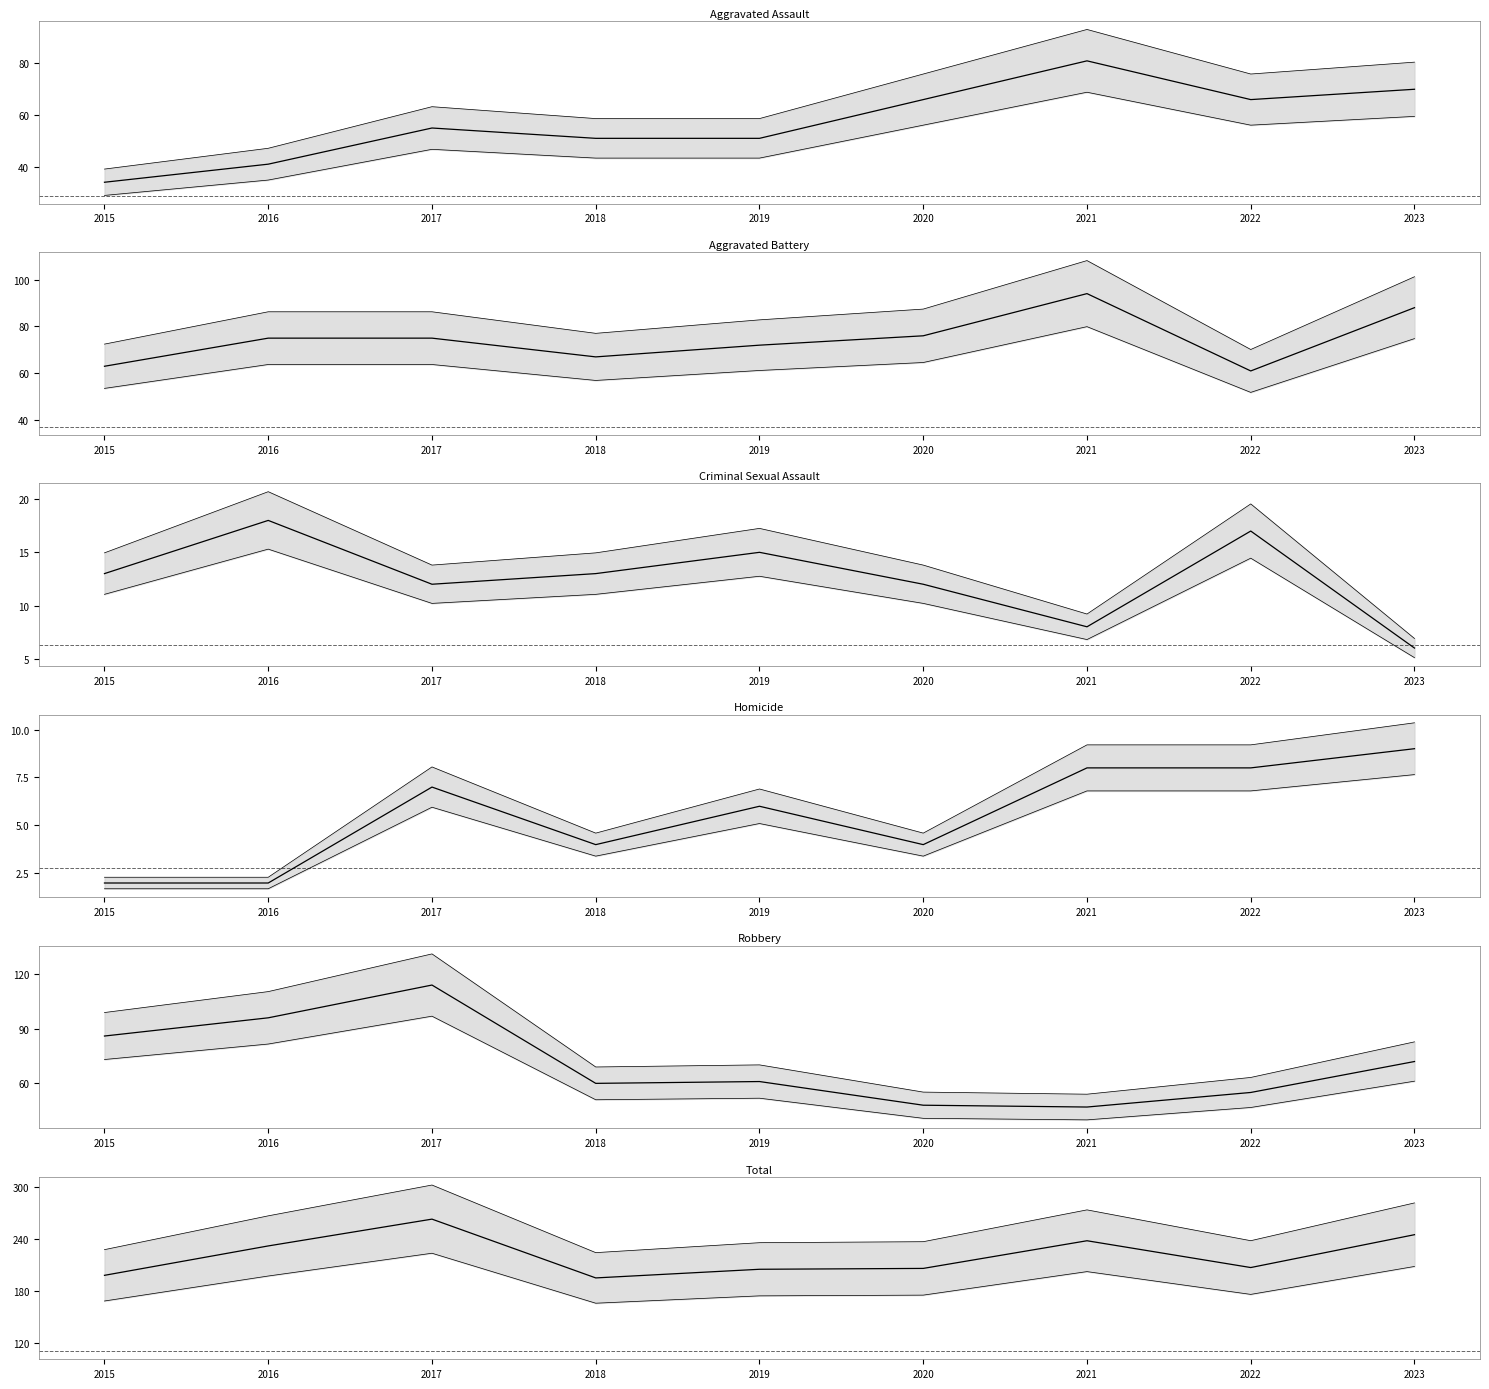

At which category is the sum across all series the highest?

2017